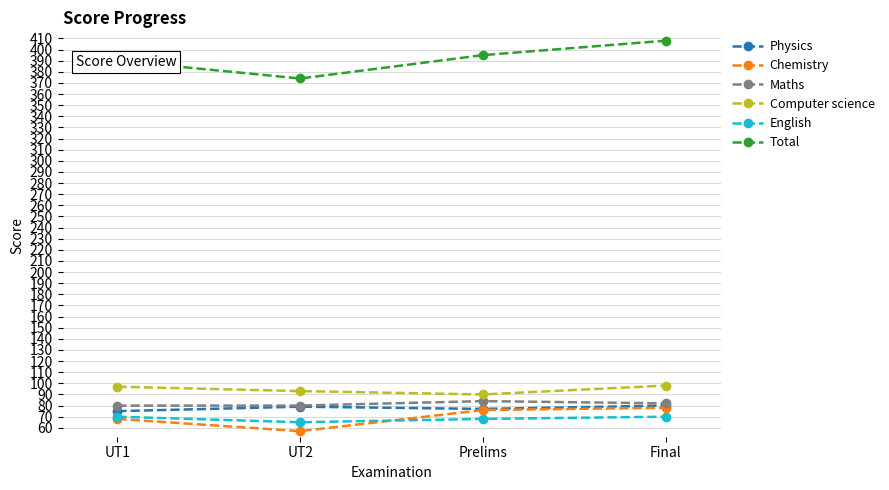

Is this an area chart (filled region under the line)?

No